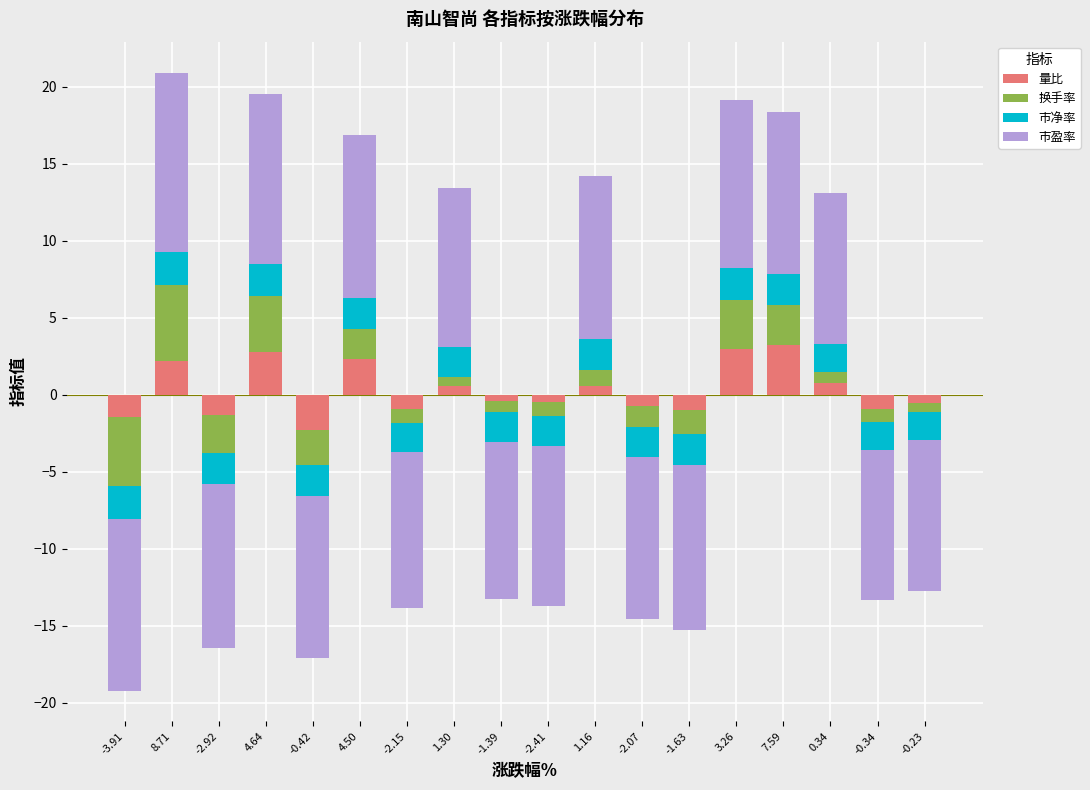

How many values in 市盈率 are above zero?

8